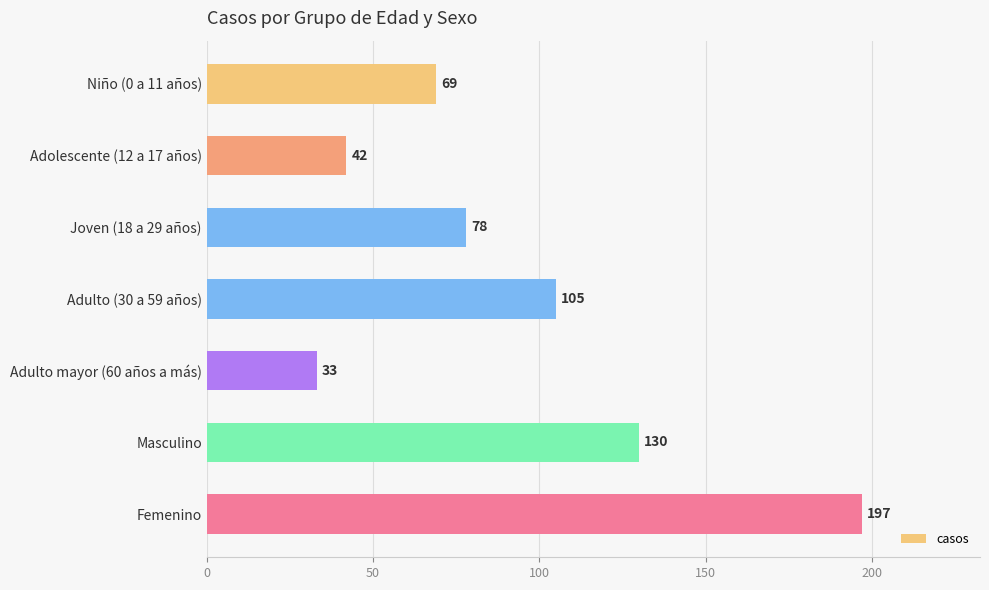

Which has a higher value, Niño (0 a 11 años) or Adolescente (12 a 17 años)?

Niño (0 a 11 años)